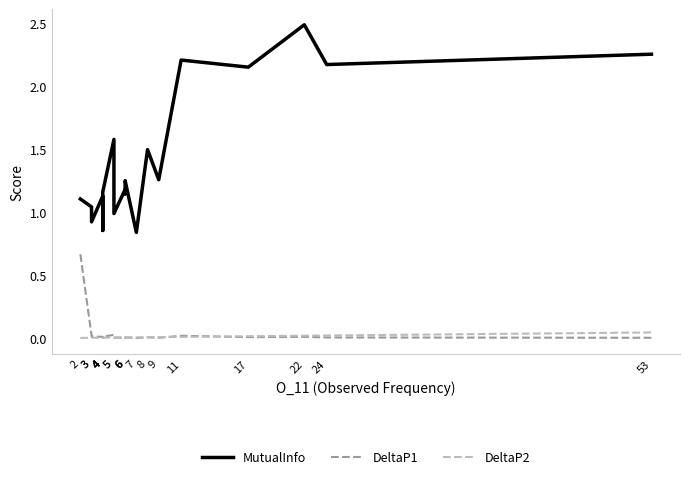

How many data points in MutualInfo are less than 1?

5